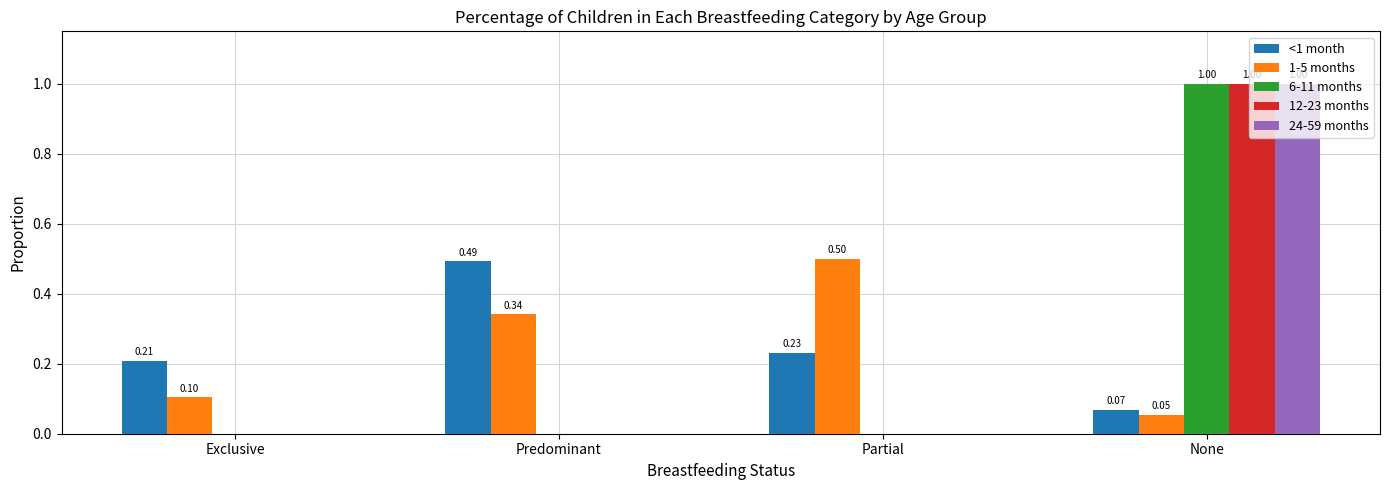

Which category has the highest value in the 6-11 months series?

None